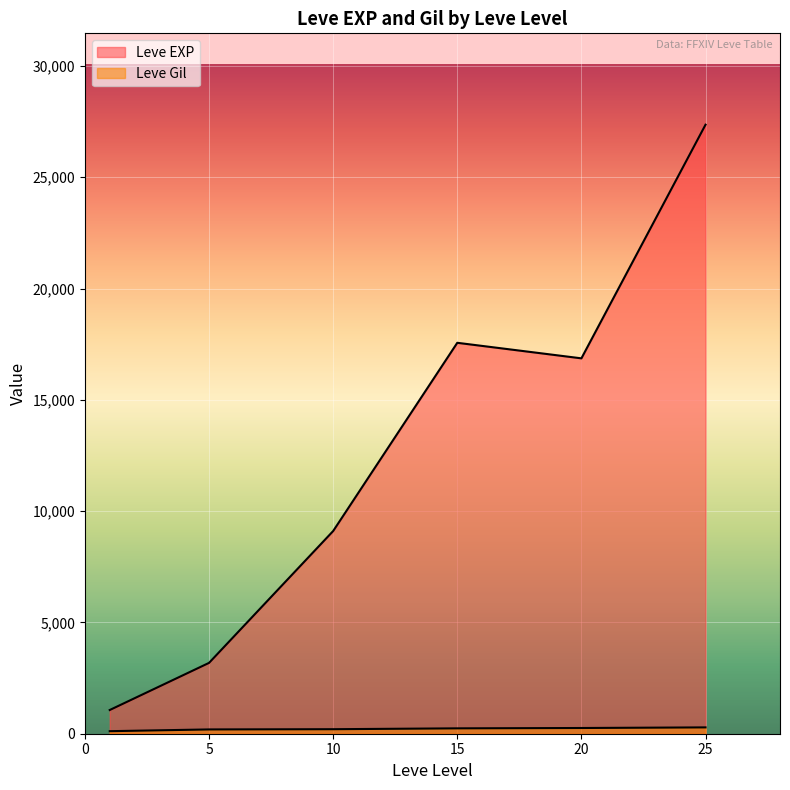

Is it true that Leve EXP equals 4317 at 10?

False